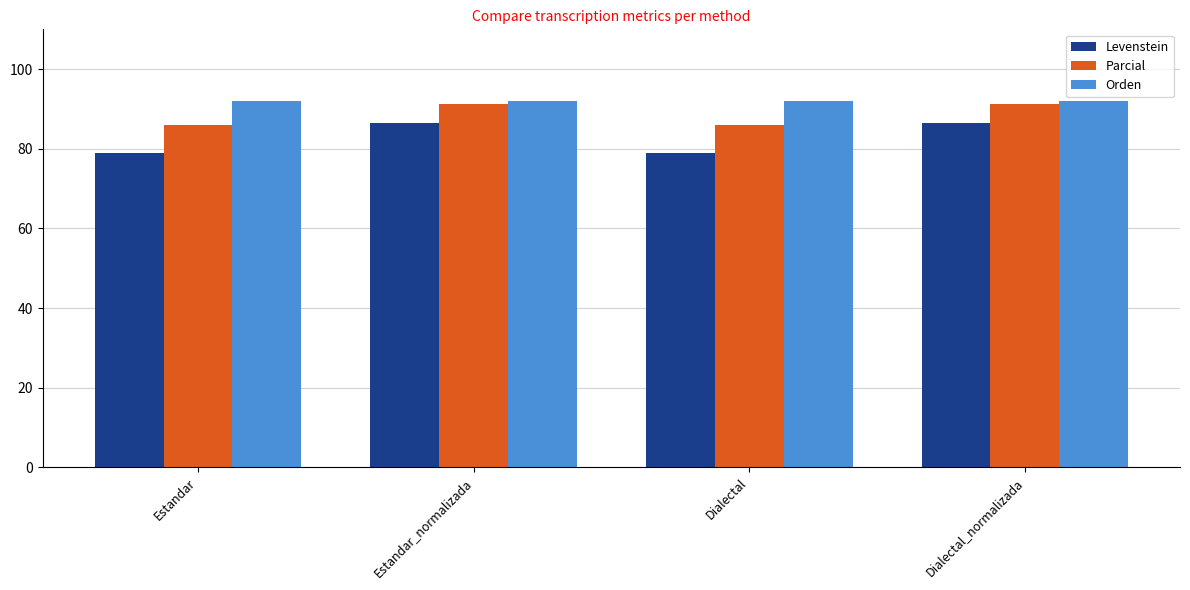

What is the minimum value shown in the chart?

78.9